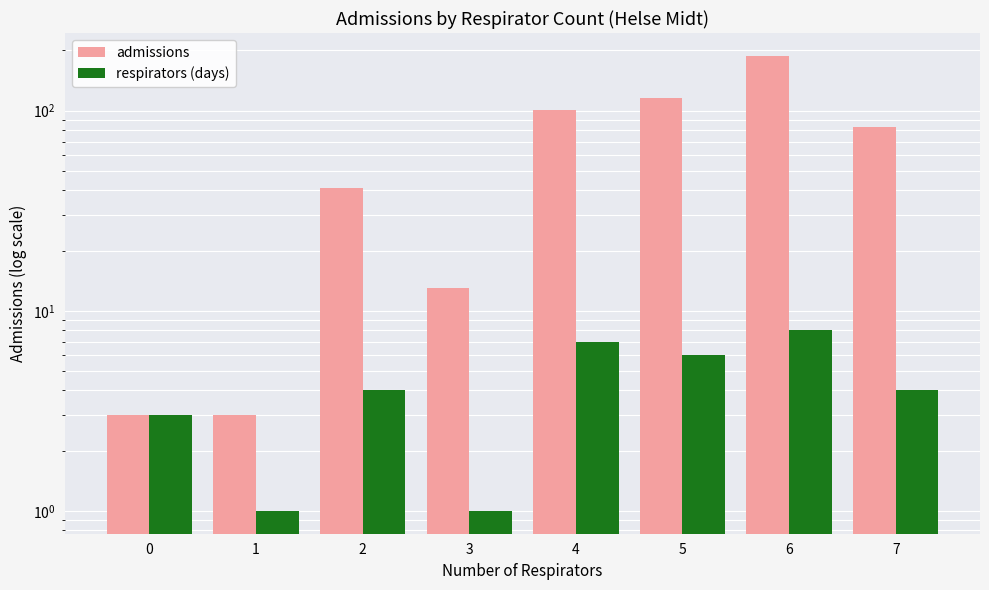

What is the greatest value displayed?

188